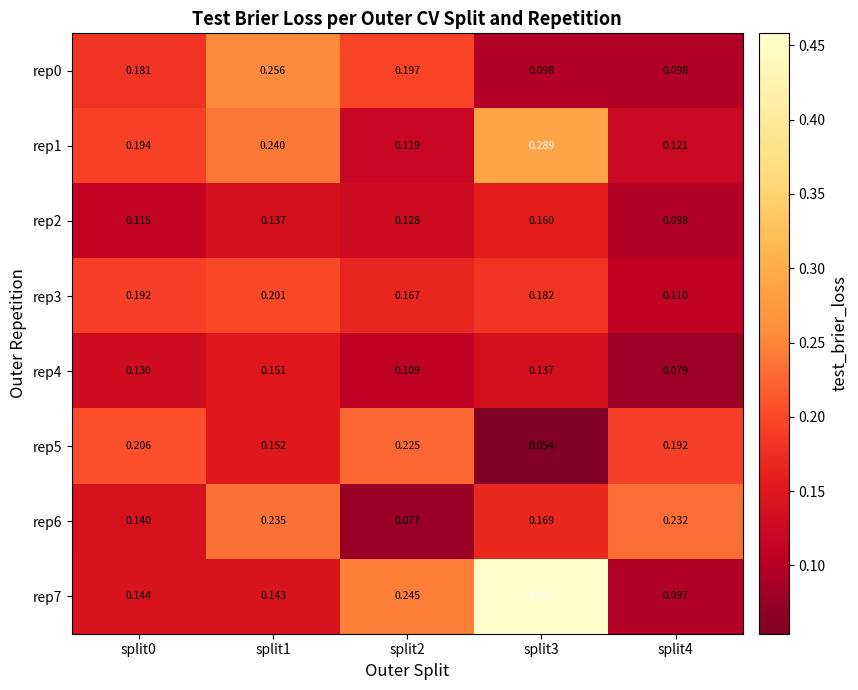

Is the value of rep5 at split0 greater than the value of rep2 at split2?

Yes